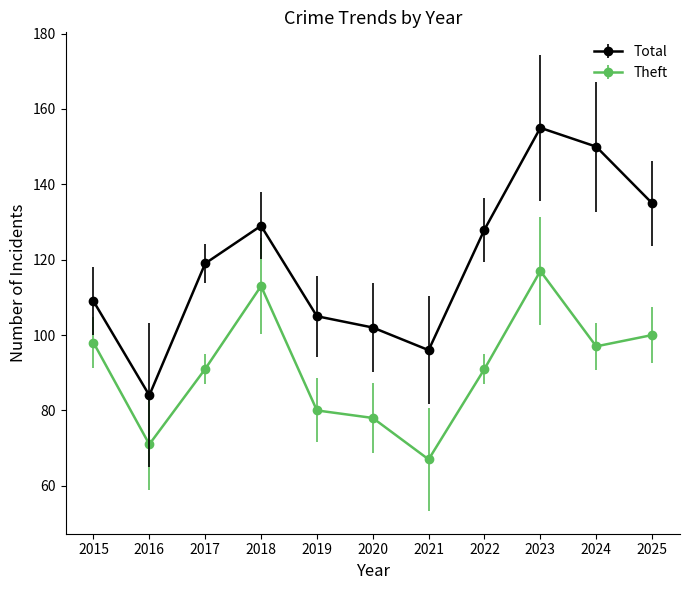

What is the highest value of the Theft series?

117